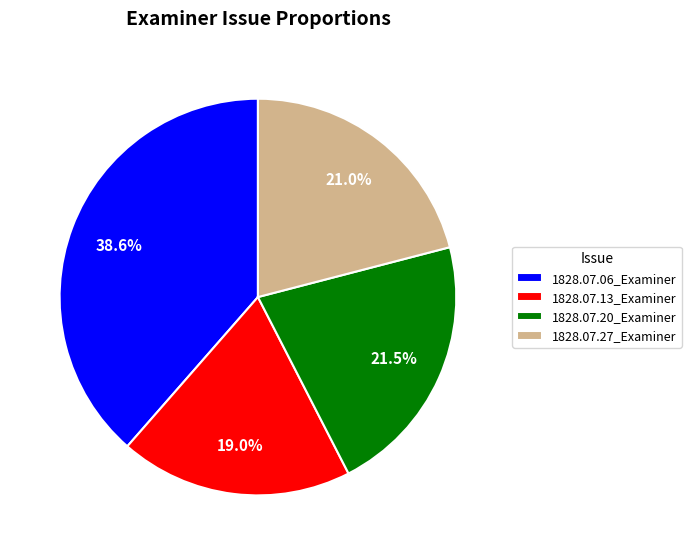

To the nearest percent, what is the difference between the largest and smallest slice percentages?

20%